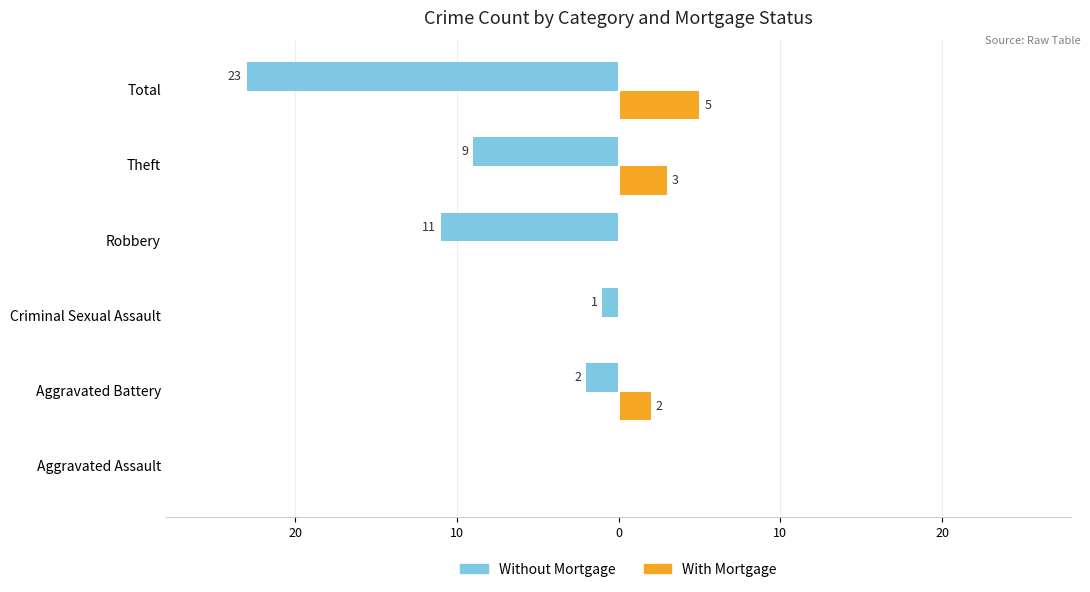

What are all the series names shown in the legend?

Without Mortgage, With Mortgage